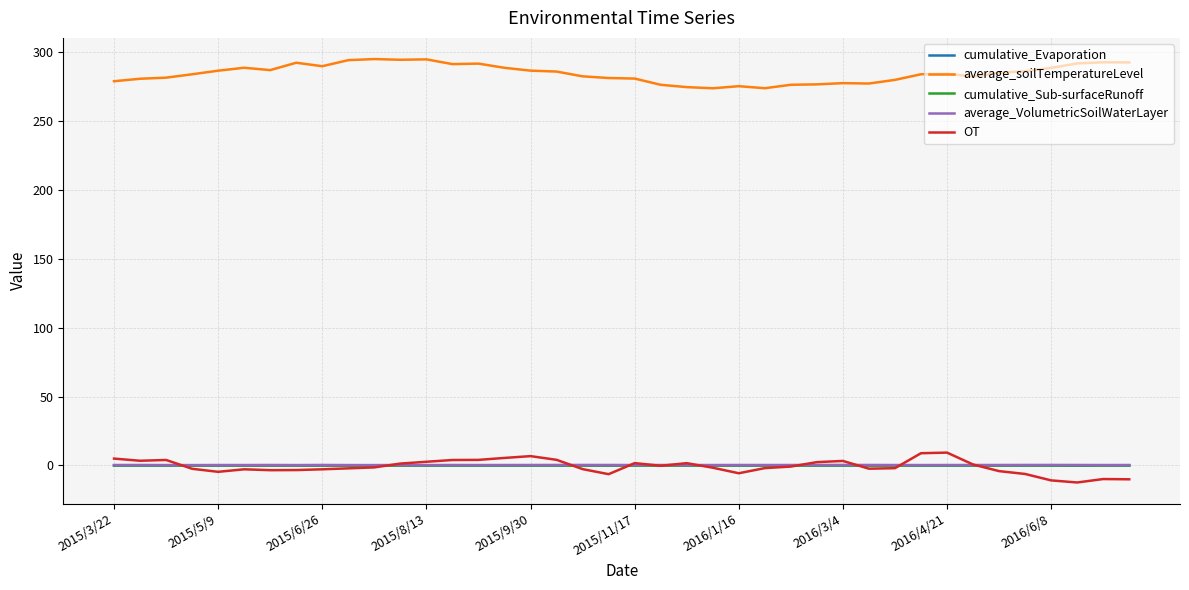

Which series has the largest total across all categories?

average_soilTemperatureLevel